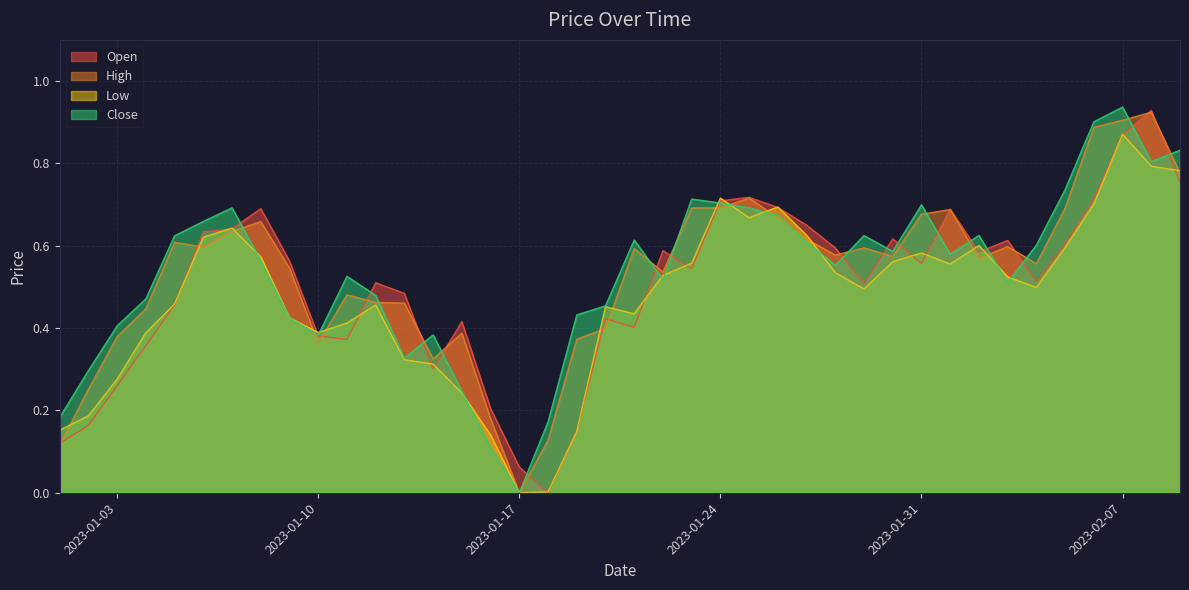

At how many categories does at least one series exceed 0?

40